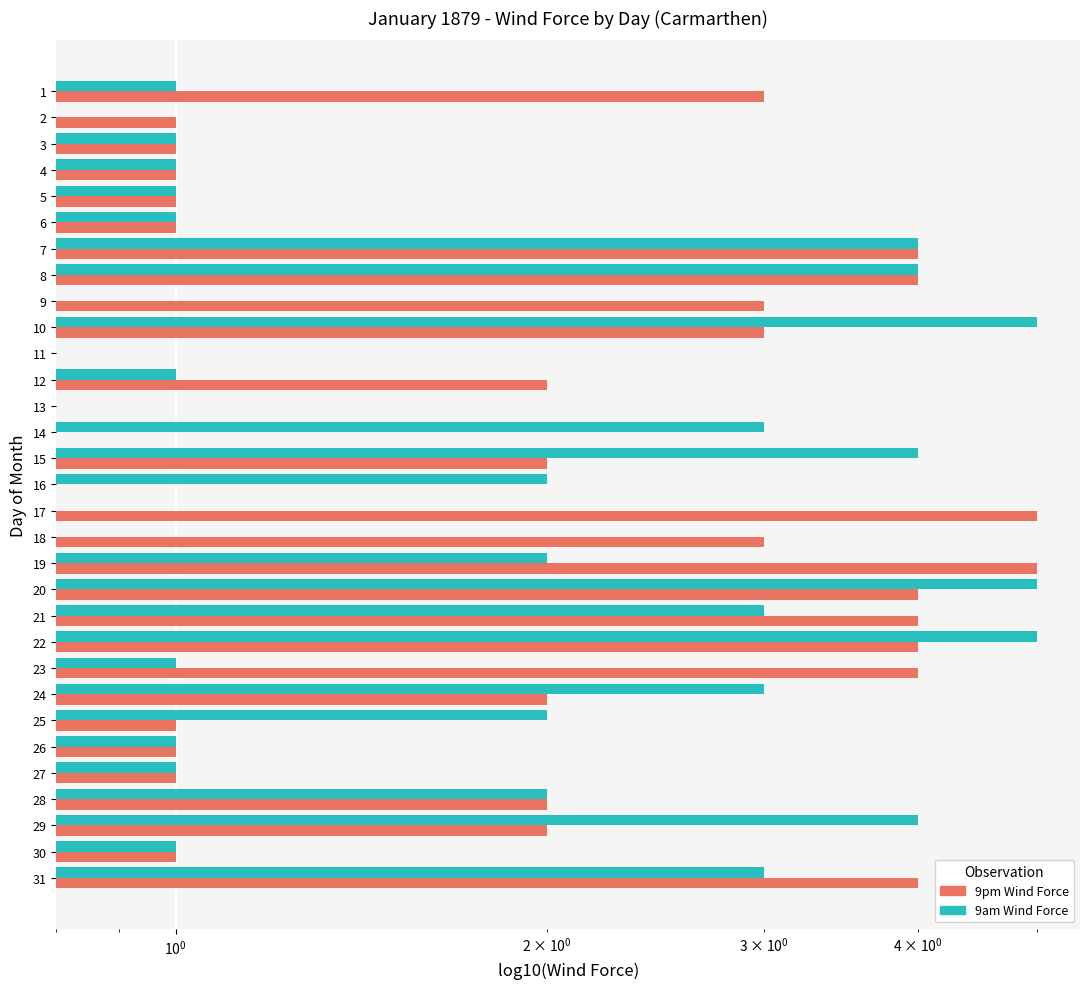

How many bars are there in each group?

2